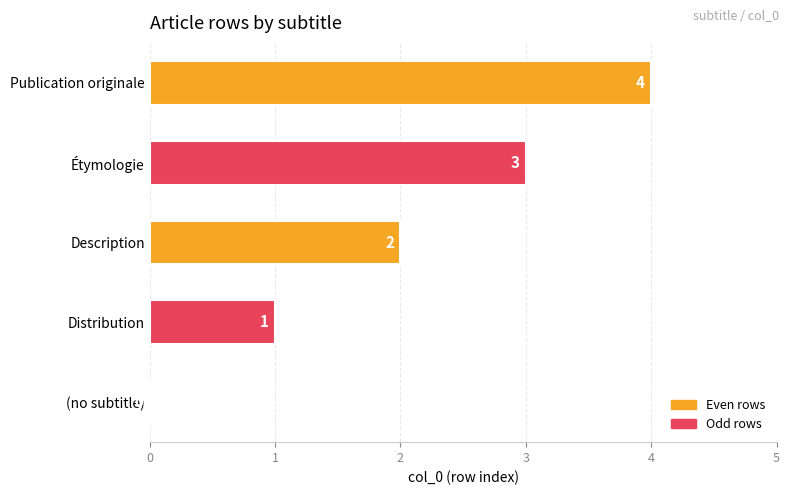

What is the maximum value shown in the chart?

4